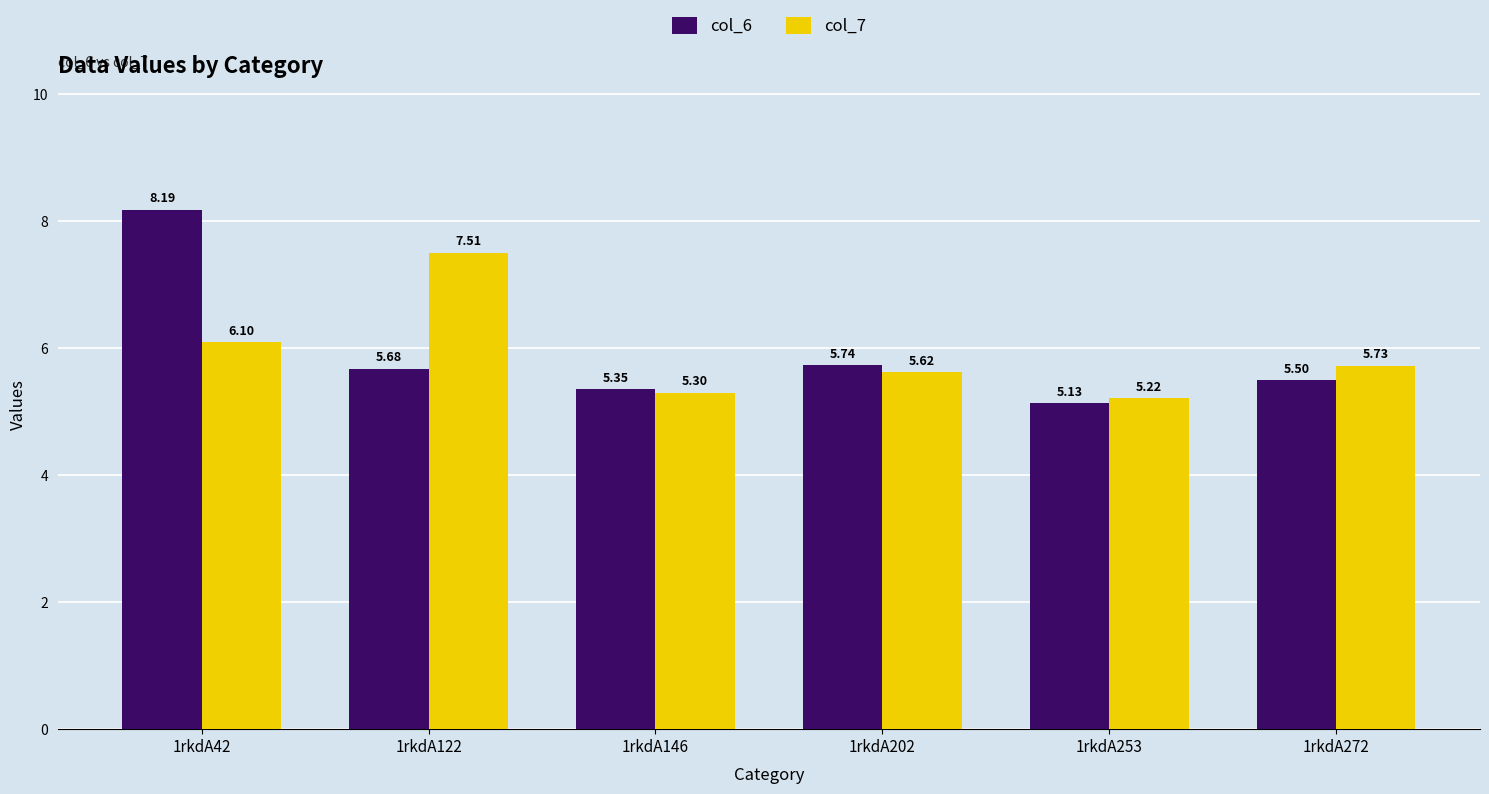

The col_6 series shows 5.5 at 1rkdA272. True or false?

True